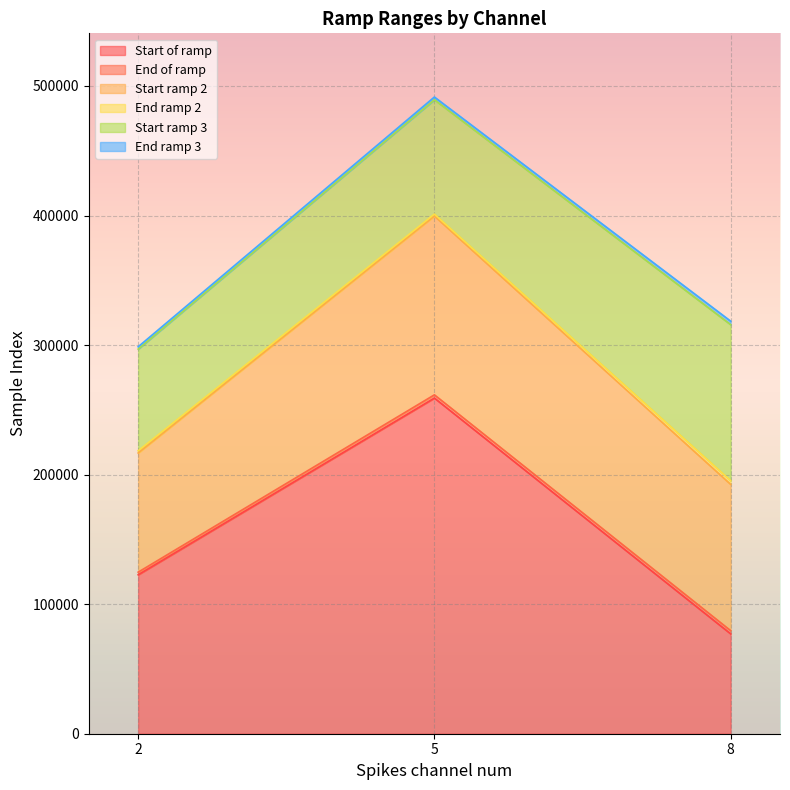

At how many categories does at least one series exceed 365621?

1